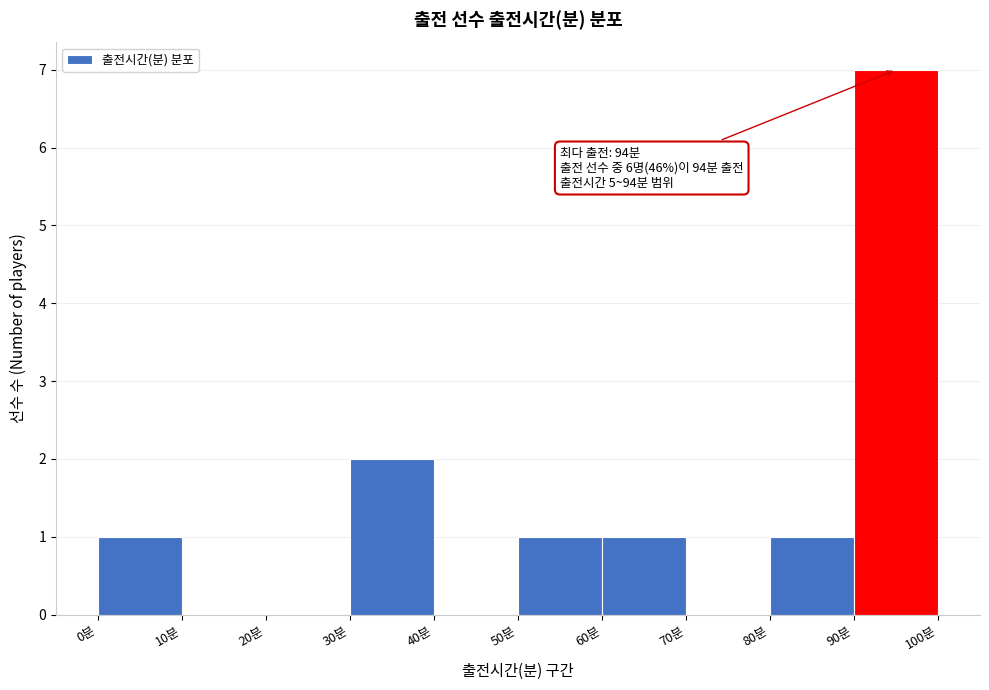

Which range on the x-axis has the tallest bar?

90 to 100